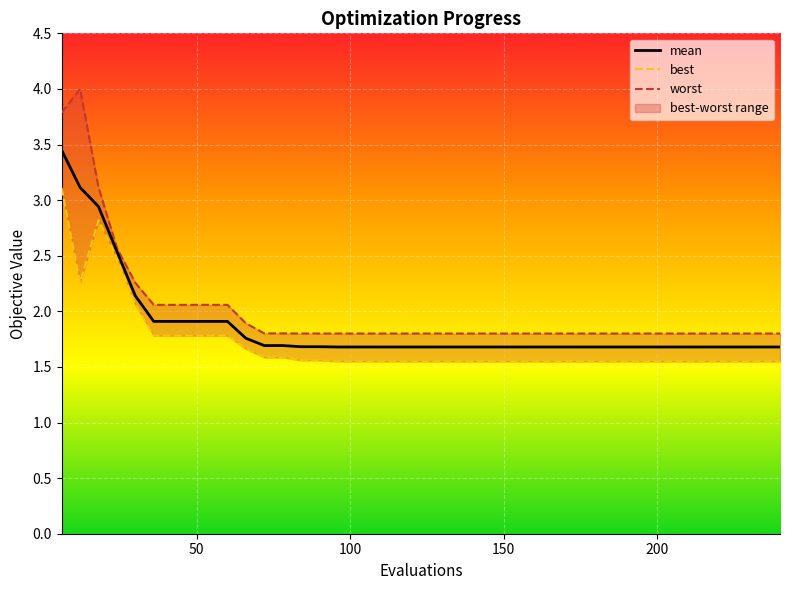

The mean series shows 3.2 at 6. True or false?

False